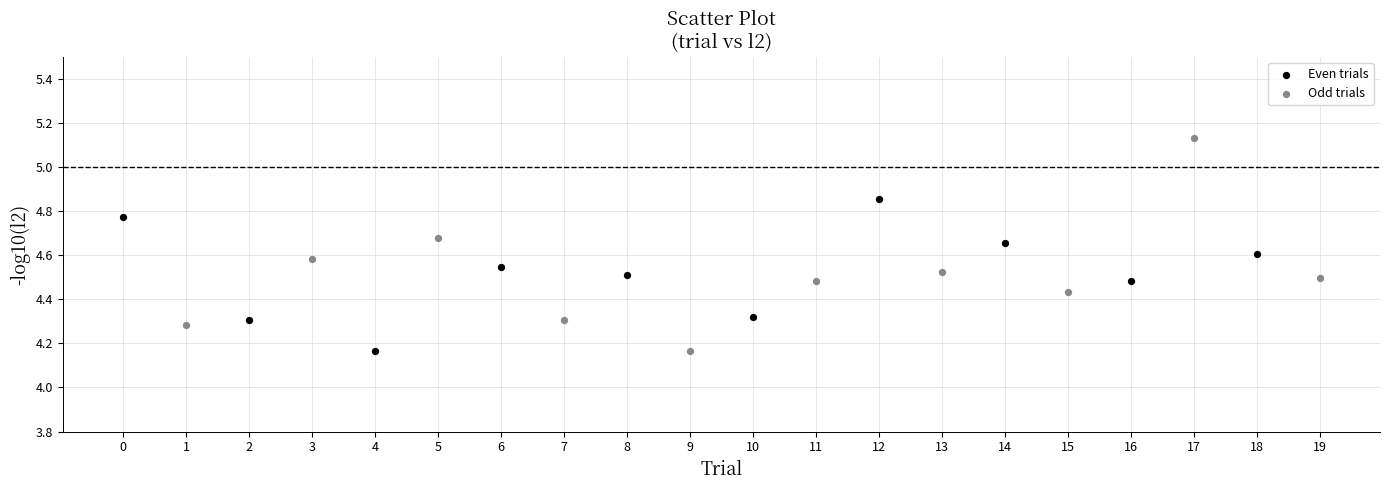

Which series has the widest spread of Y values?

Odd trials